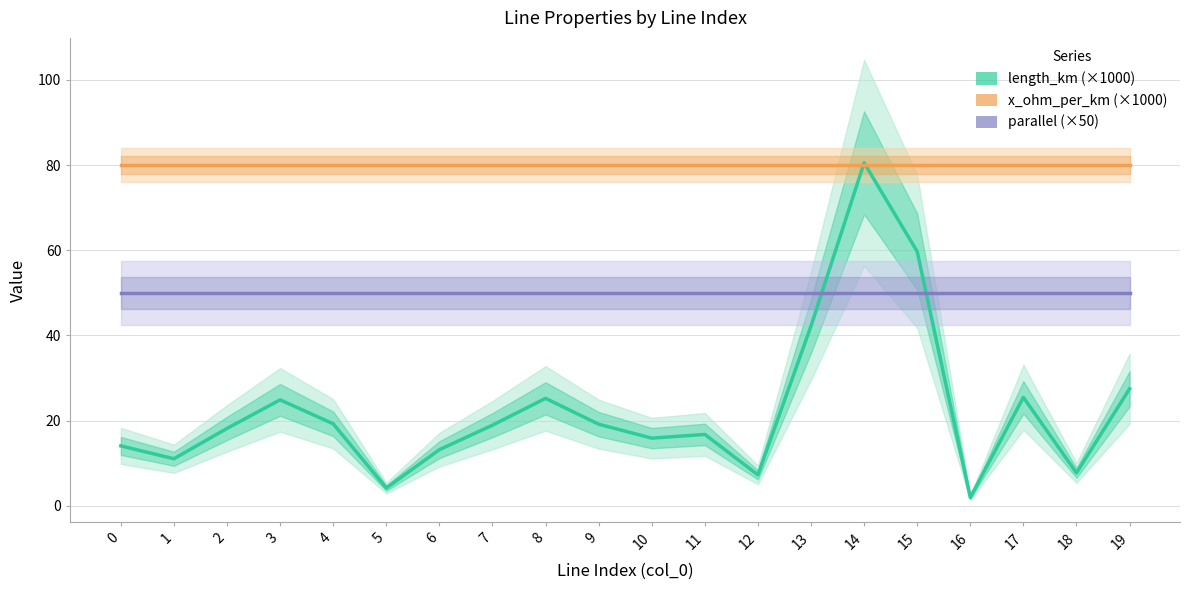

Between 7 and 13, which series saw the biggest shift?

length_km (×1000)